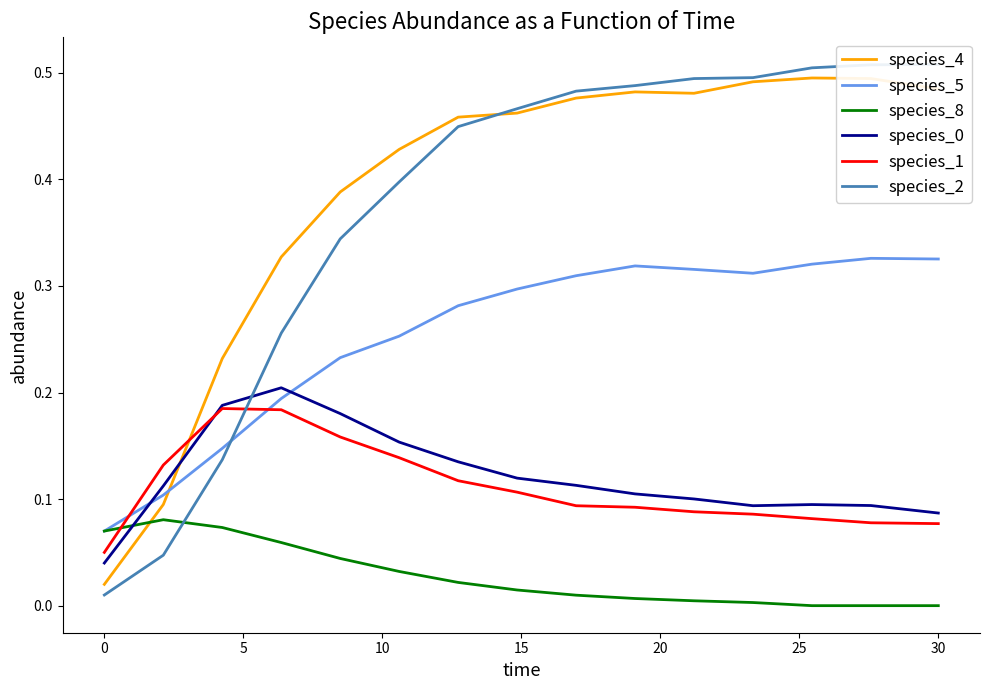

Where do species_4 and species_5 first cross each other?

0 and 5